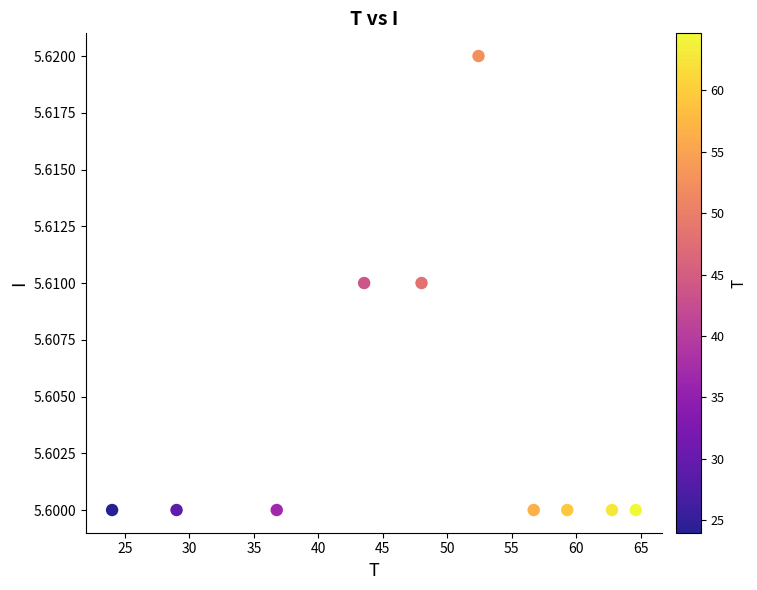

What is the range of X values (max minus min)?

40.6